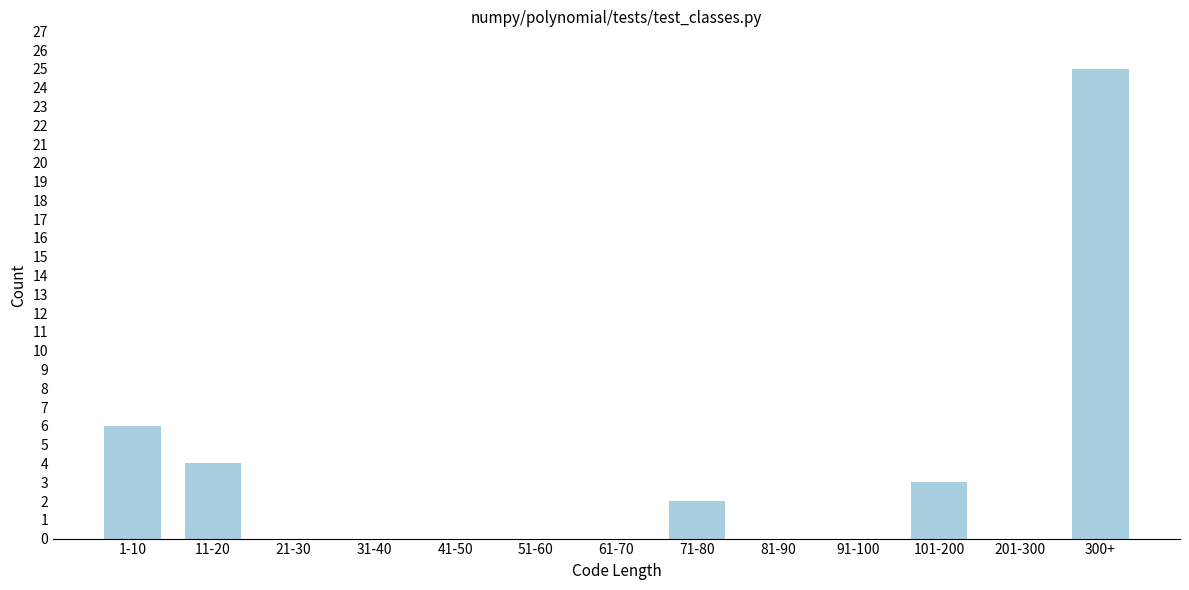

Reading left to right, transcribe all the data shown in this chart.

1-10=6	11-20=4	21-30=0	31-40=0	41-50=0	51-60=0	61-70=0	71-80=2	81-90=0	91-100=0	101-200=3	201-300=0	300+=25